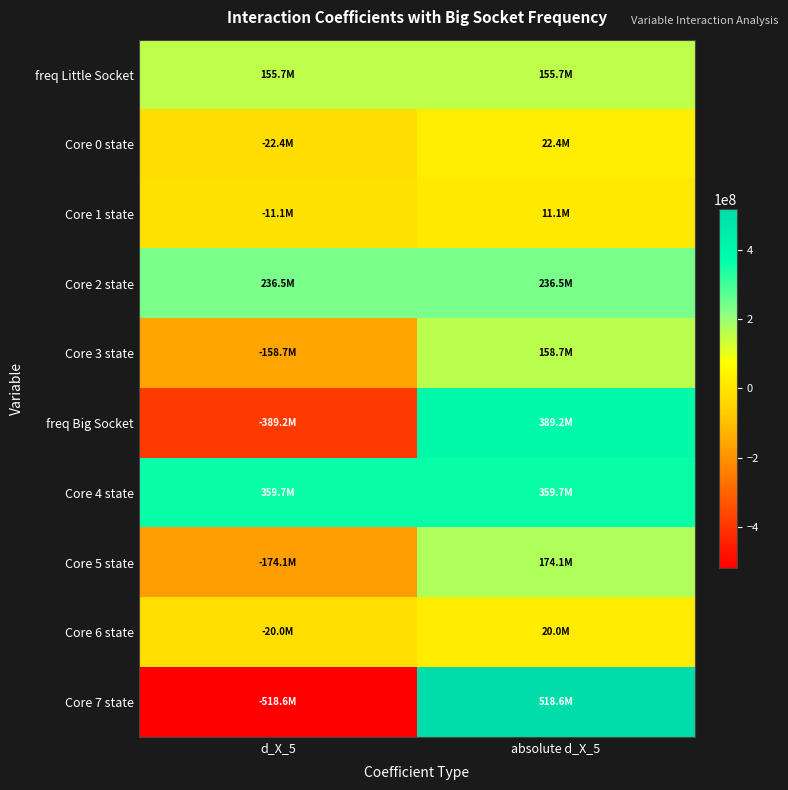

Which series has the largest range (max minus min)?

Core 7 state